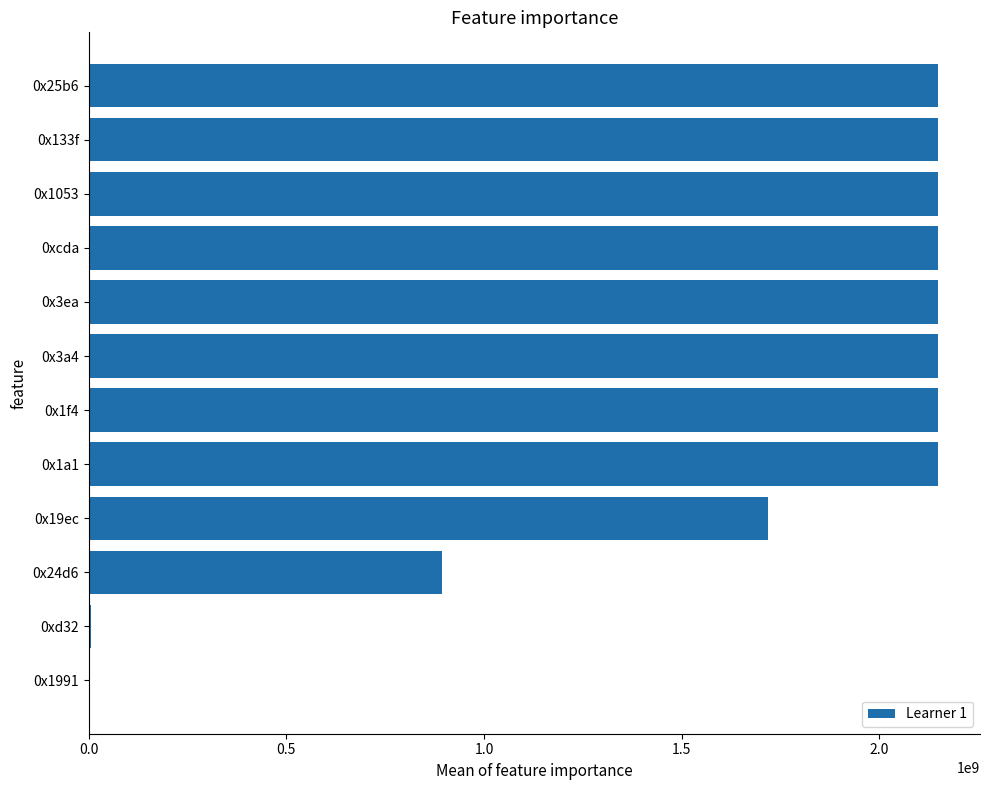

What is the sum of all values?

19800513530